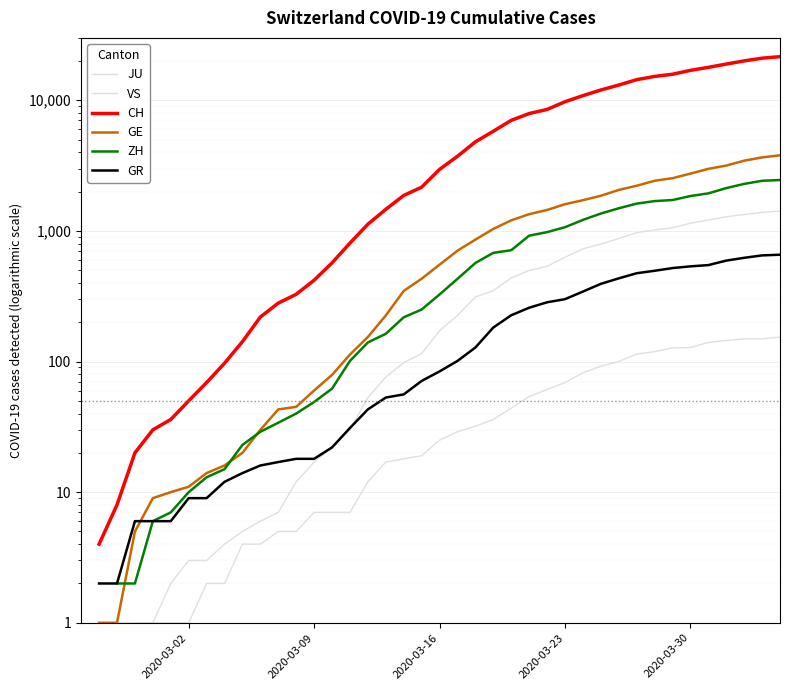

How many data points in GE are above 551?

19